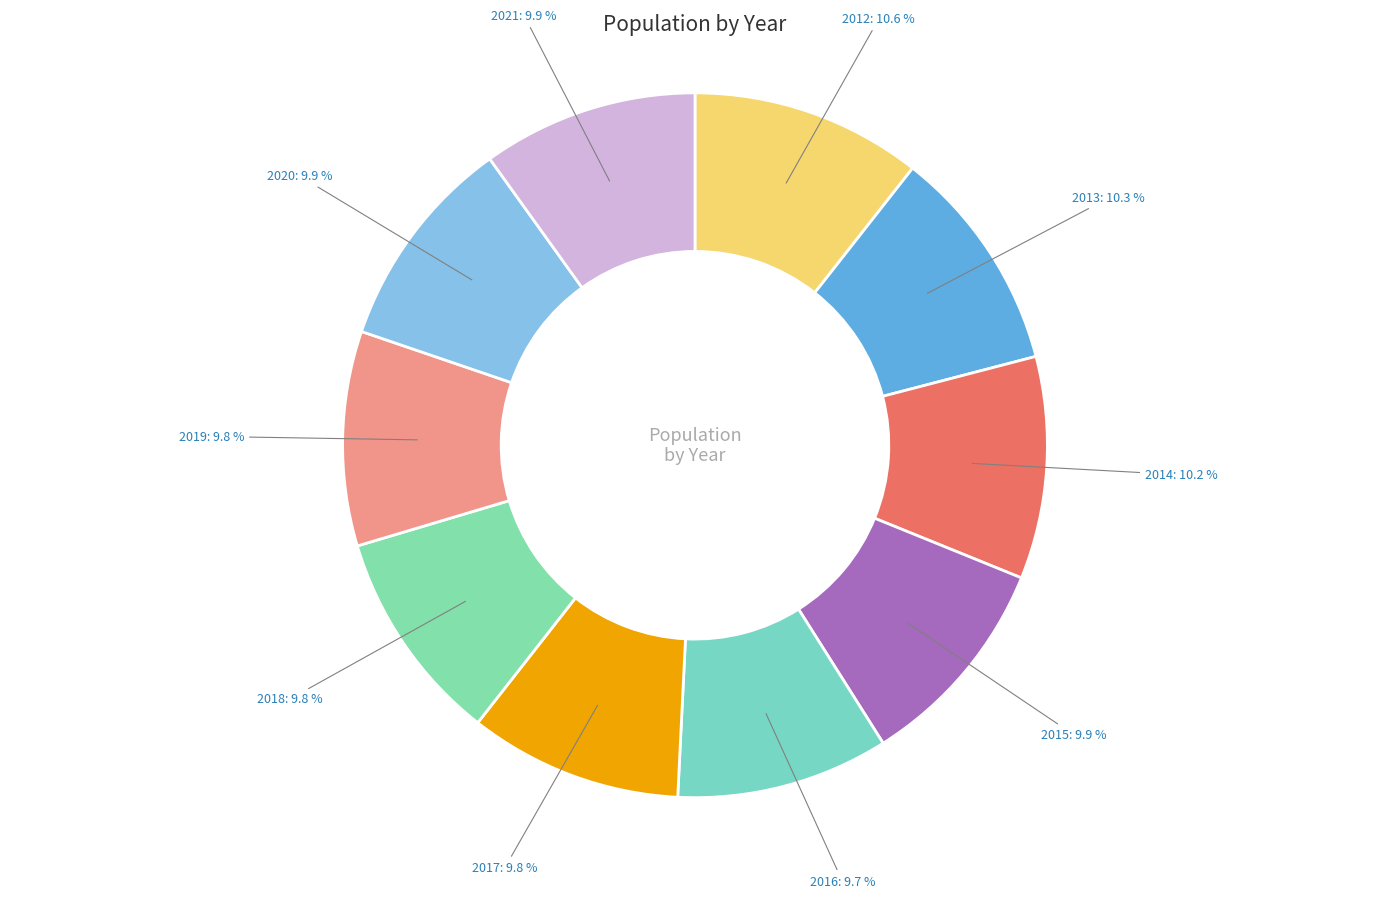

To the nearest percent, what percentage of the pie is 2015?

10%